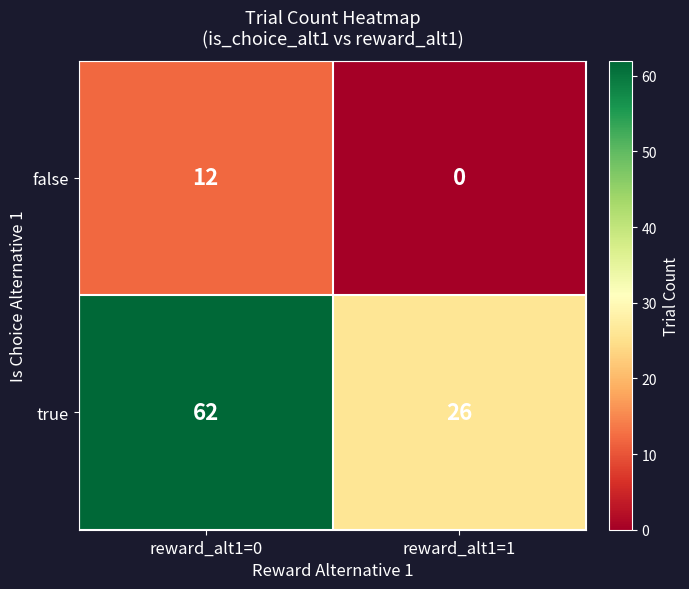

At reward_alt1=1, list the series in order from smallest to largest.

false, true